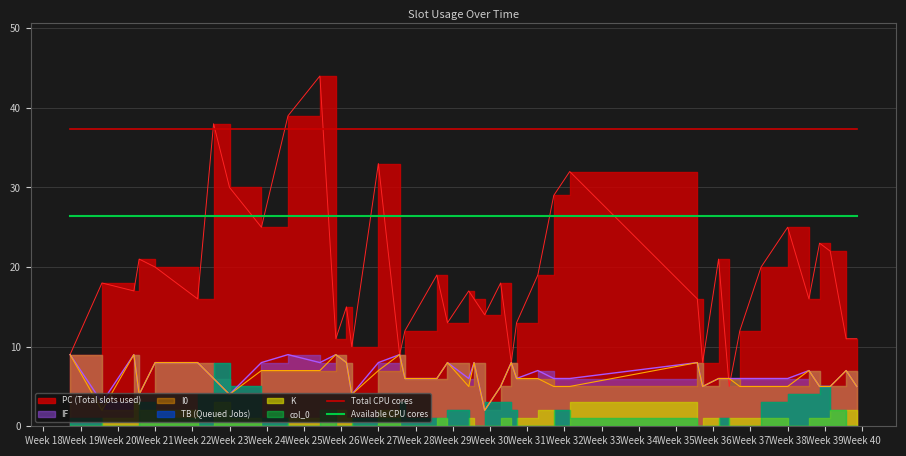

What is the maximum value for Available CPU cores?

26.4